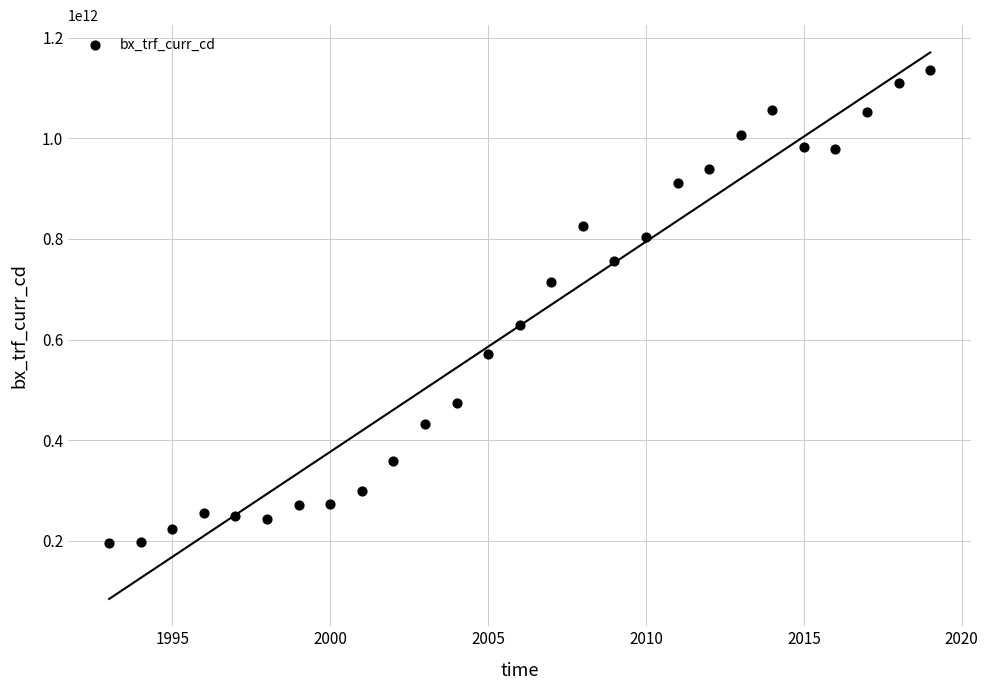

What is the range of X values (max minus min)?

26.0